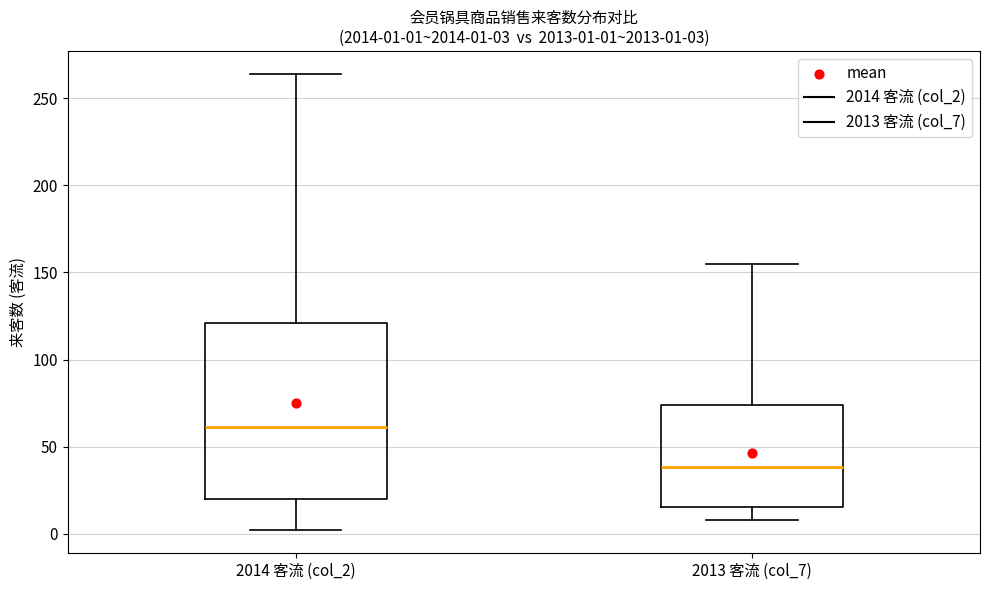

Which box's median line is the highest?

2014 客流 (col_2)